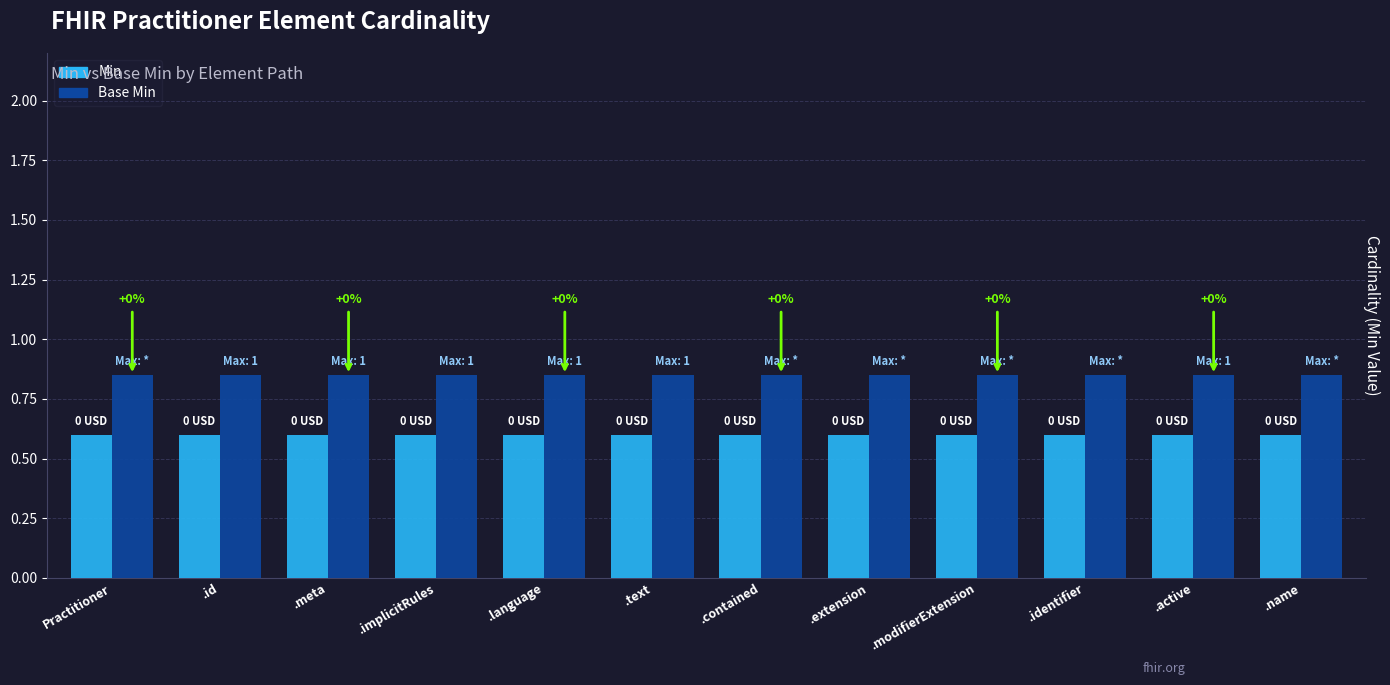

Rank the series by their average value, from lowest to highest.

Min, Base Min